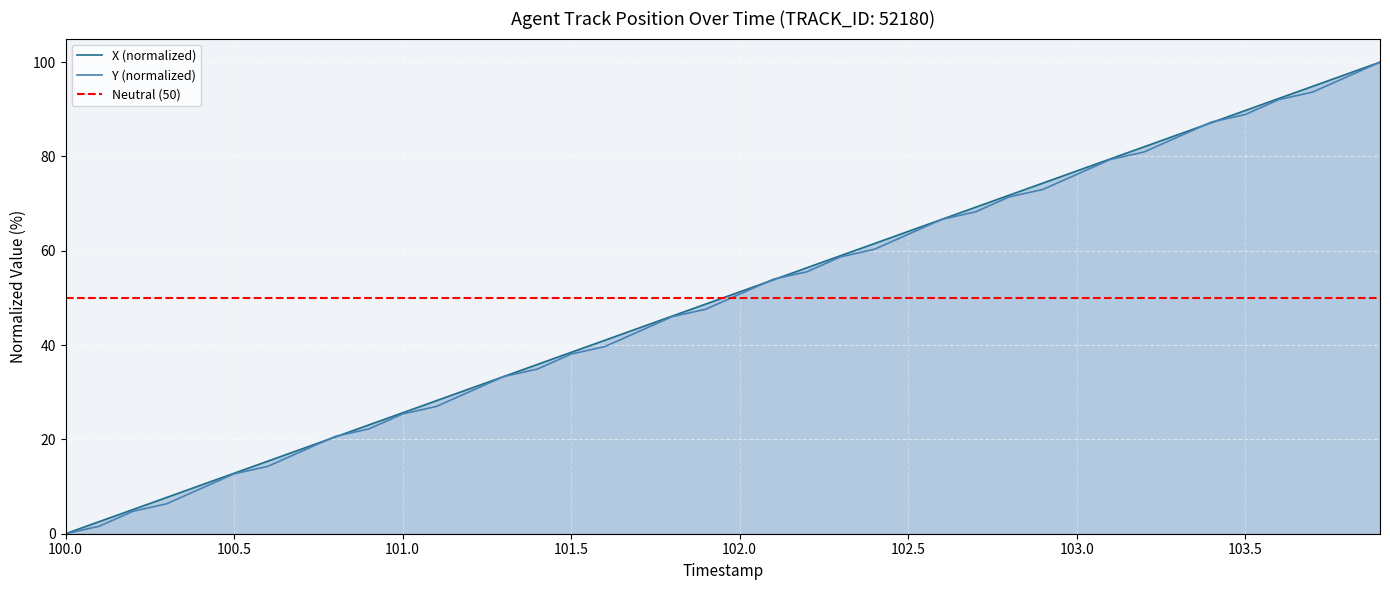

Is it true that Y (normalized) equals 33.1 at 101.0?

False